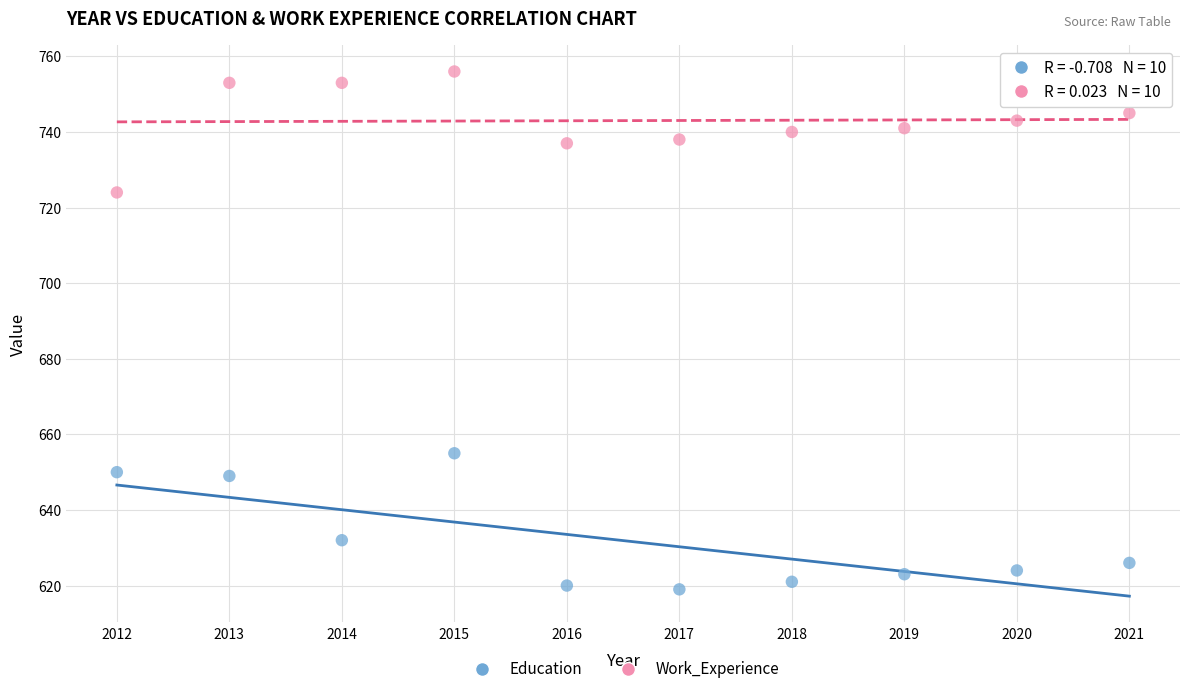

Across all data points, what is the range of Y values (max minus min)?

137